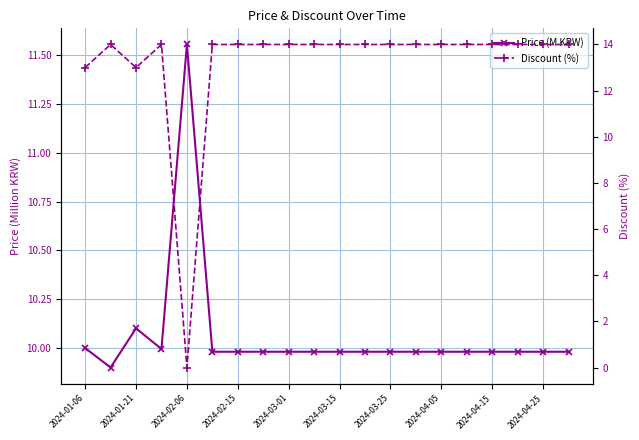

The Discount (%) series shows 19.0 at 2024-04-25. True or false?

False